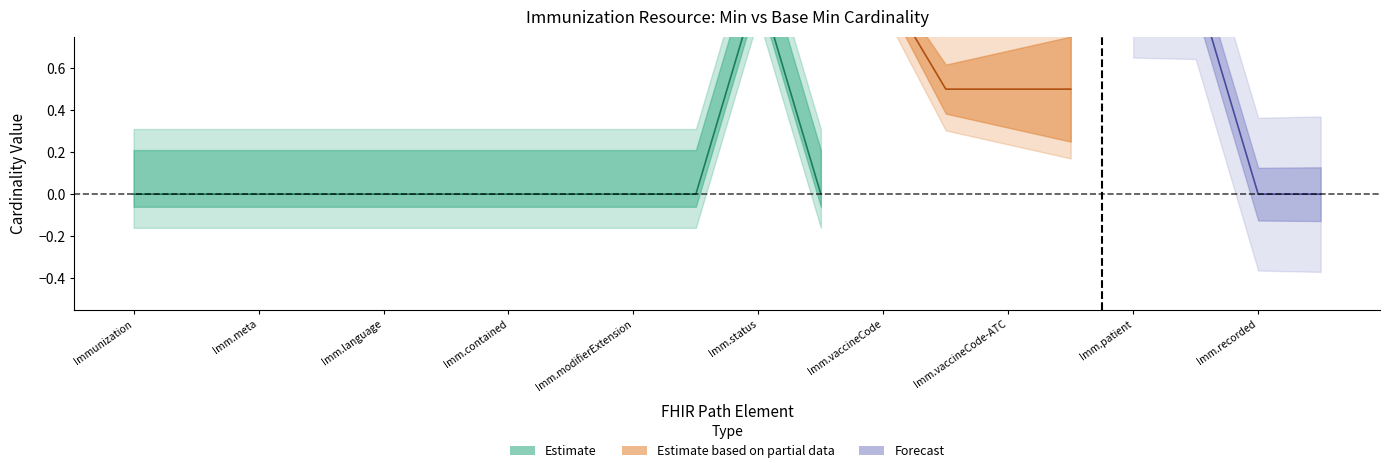

How many lines are shown in the chart?

4